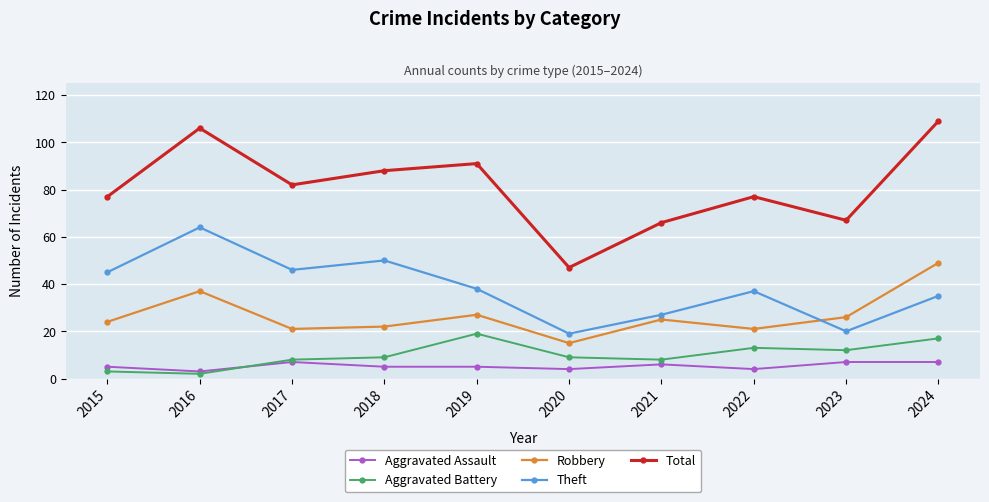

True or false: Robbery has a value of 25 at 2021.

True